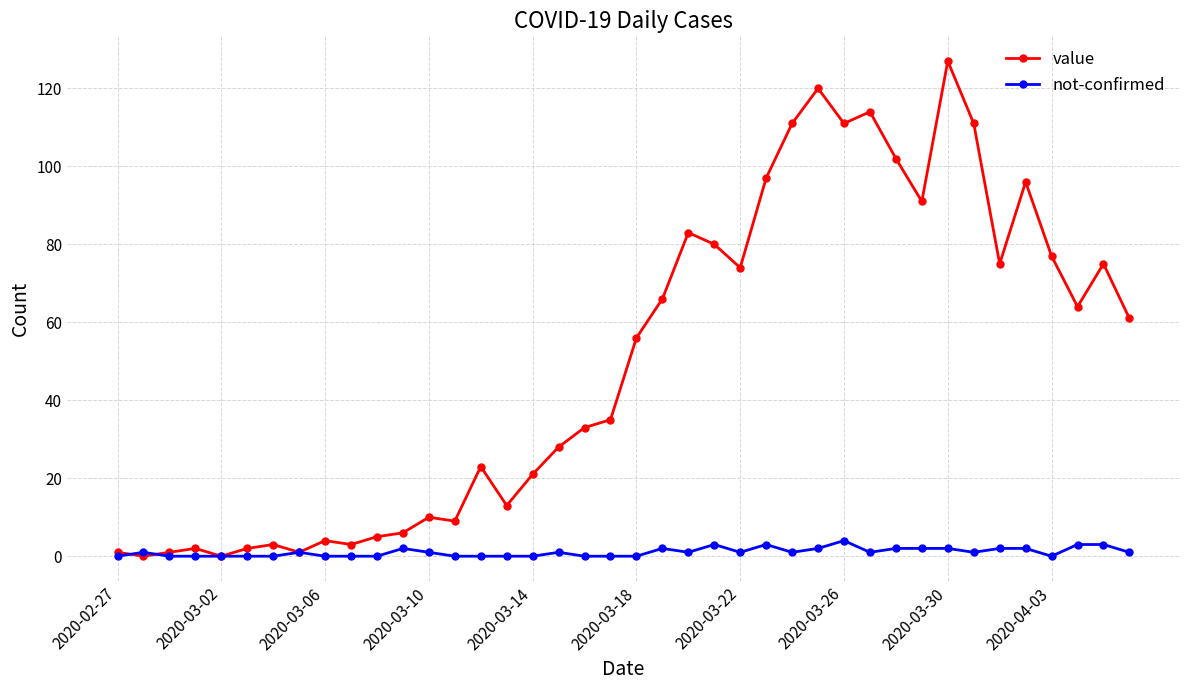

Which series has the widest spread of values?

value